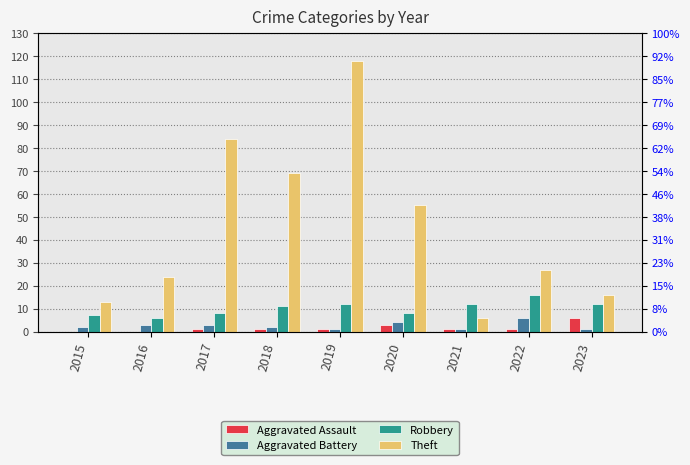

What is the spread (max minus min) of values at 2020?

52